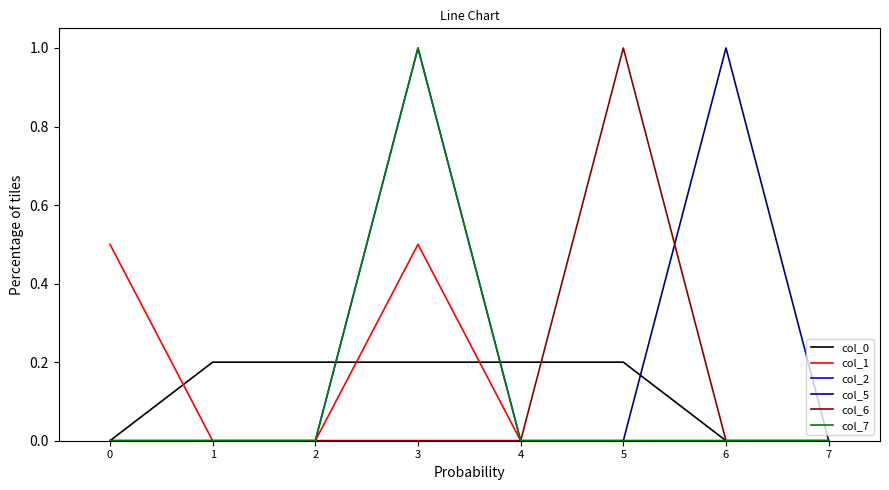

Does the chart have visible grid lines?

No